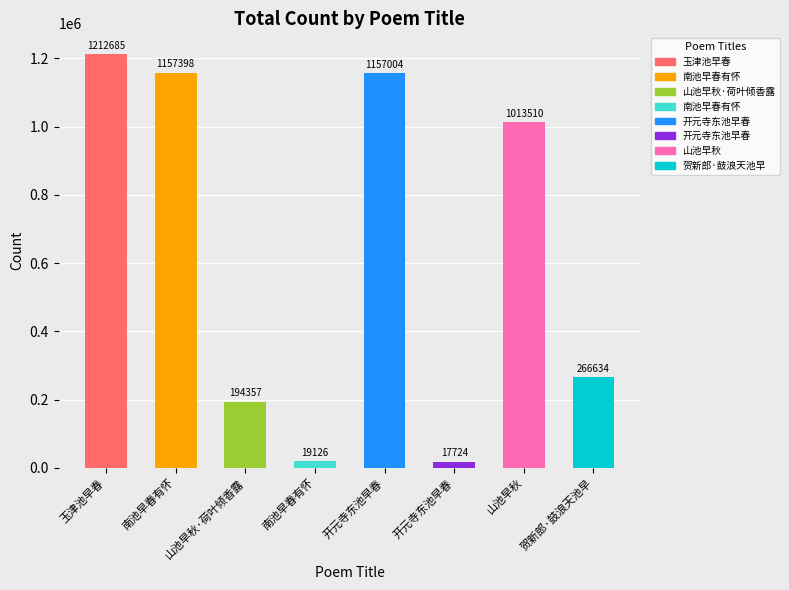

True or false: the data shows 19126 at 南池早春有怀.

True